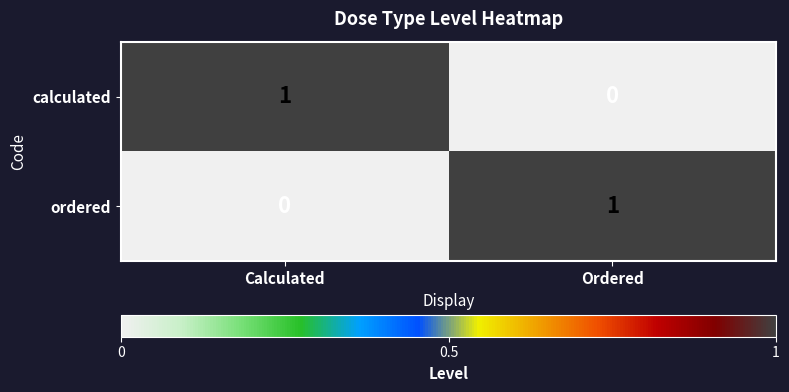

At which label does calculated reach its peak?

Calculated